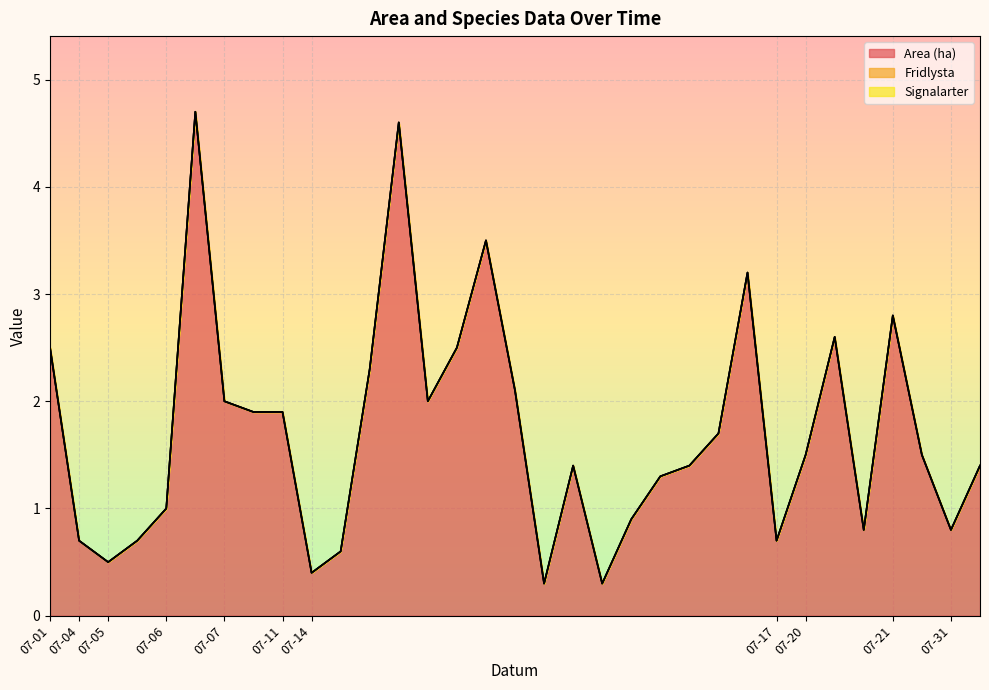

Count the number of categories in the chart.

33